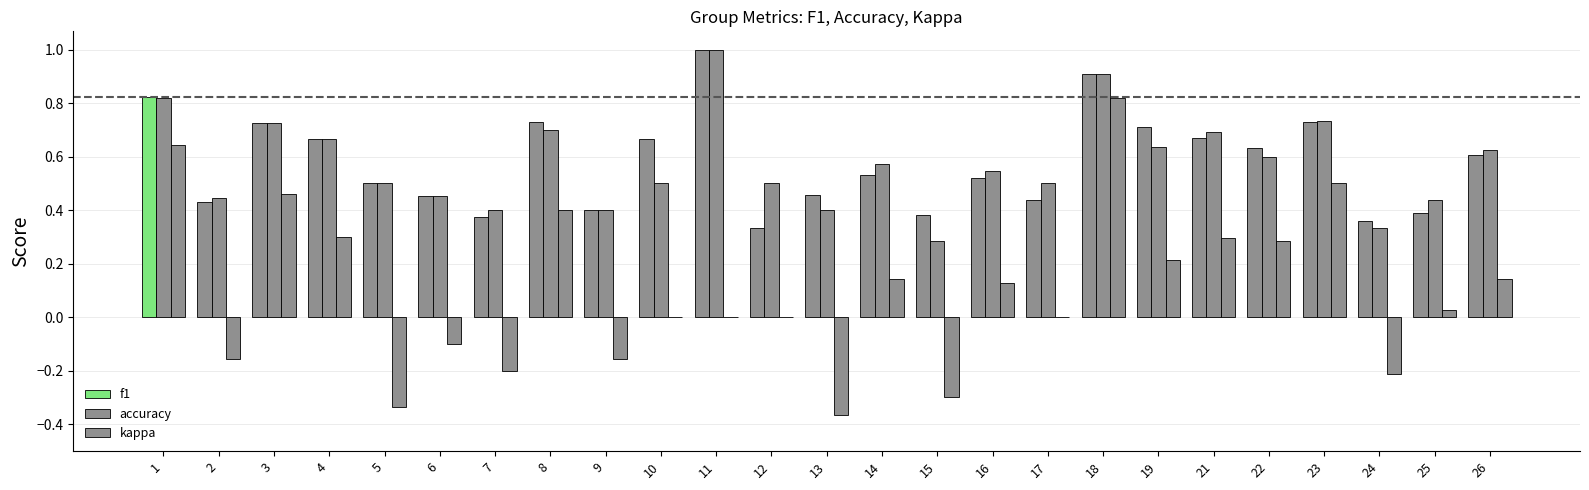

Count the number of categories in the chart.

25